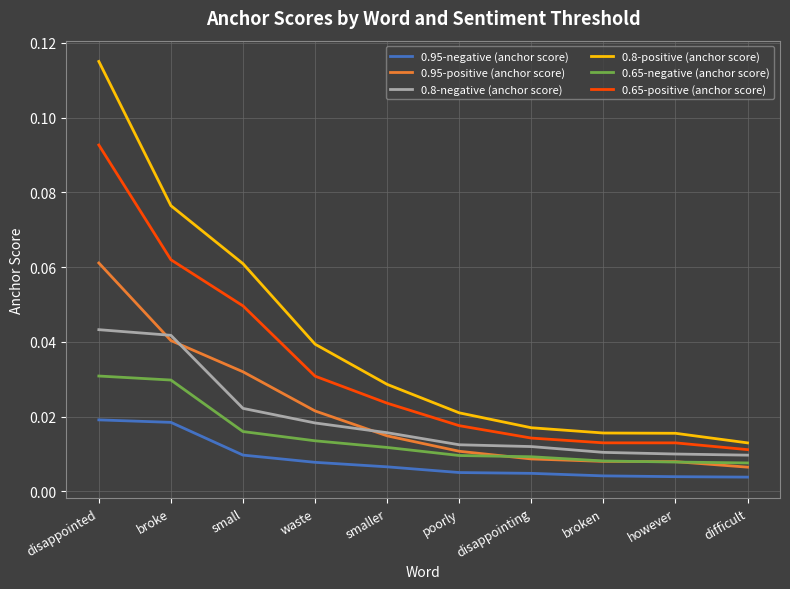

What position from the right is poorly?

5